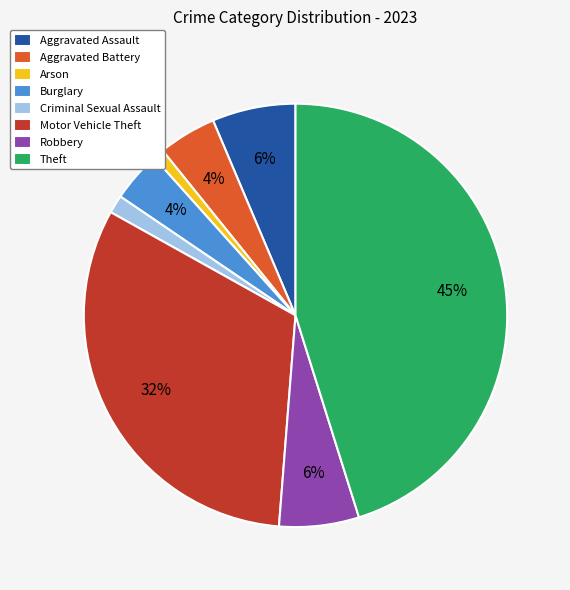

Is it true that Motor Vehicle Theft is 43% of the pie?

False